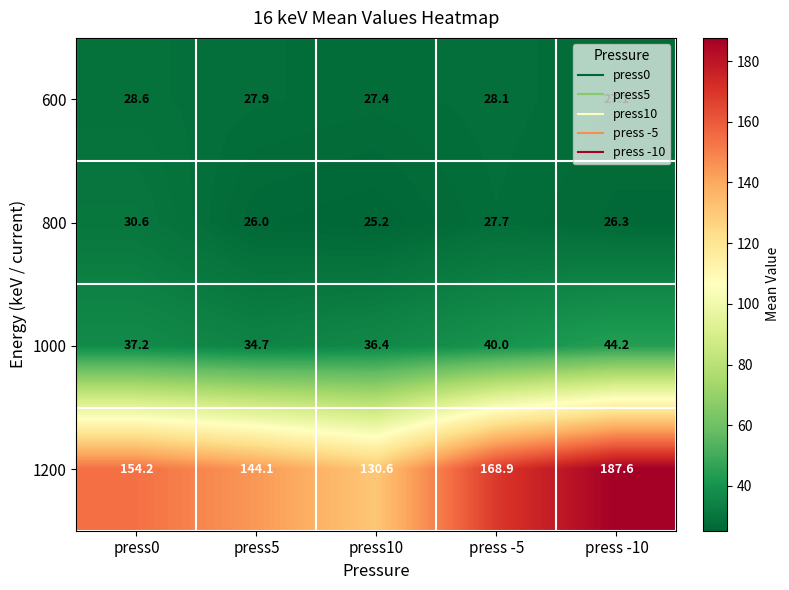

What is the sum of the 600 values at press5 and press0?

56.5